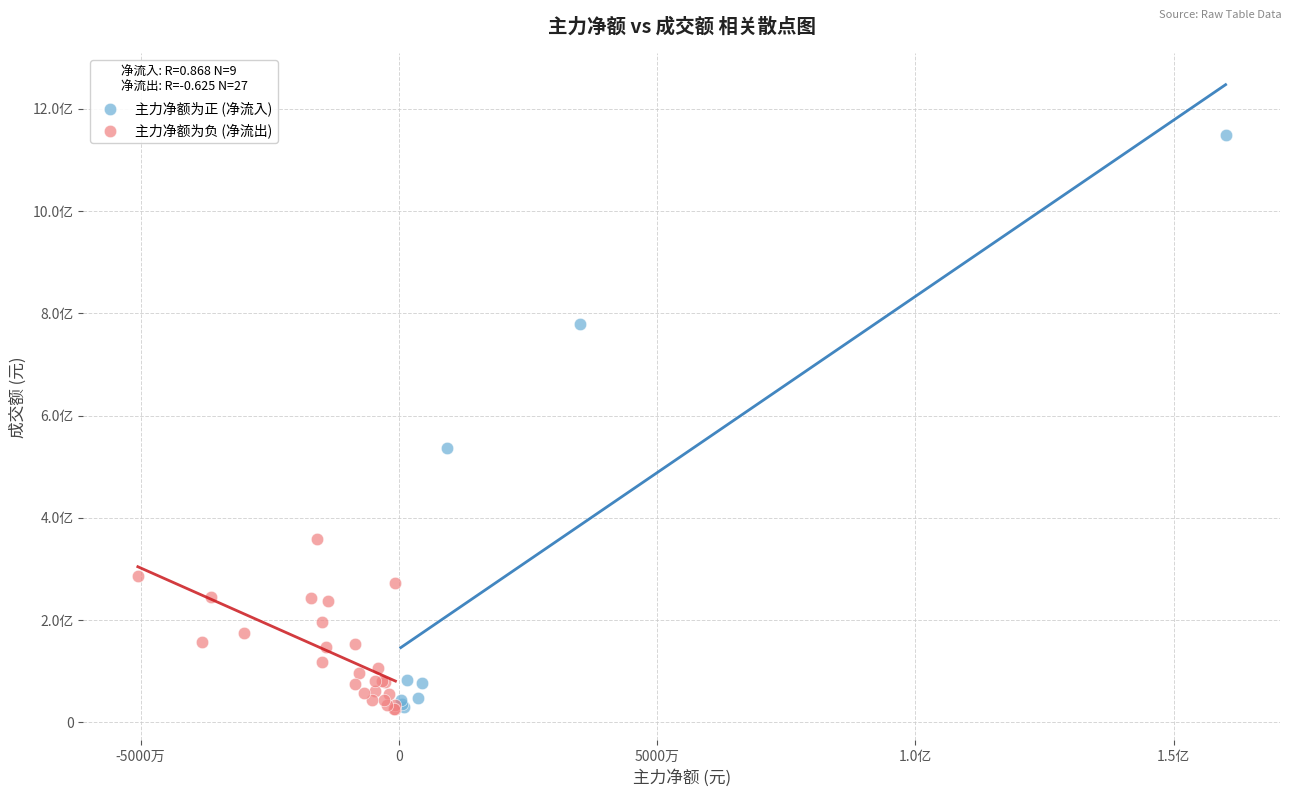

What are all the series names shown in the legend?

主力净额为正 (净流入), 主力净额为负 (净流出)